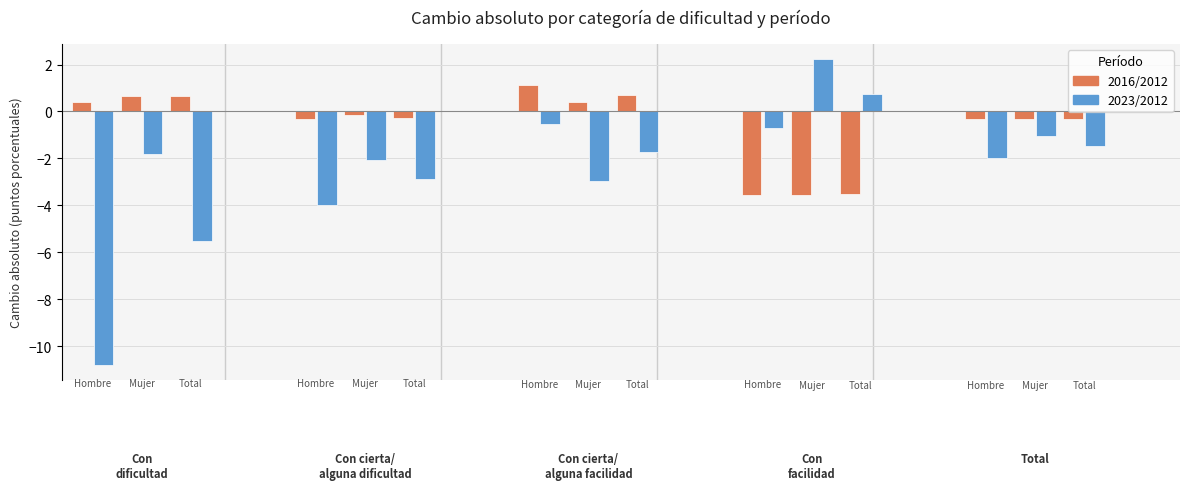

What is the value of the Hombre 2016/2012 bar at the 4th from the left?

-3.5